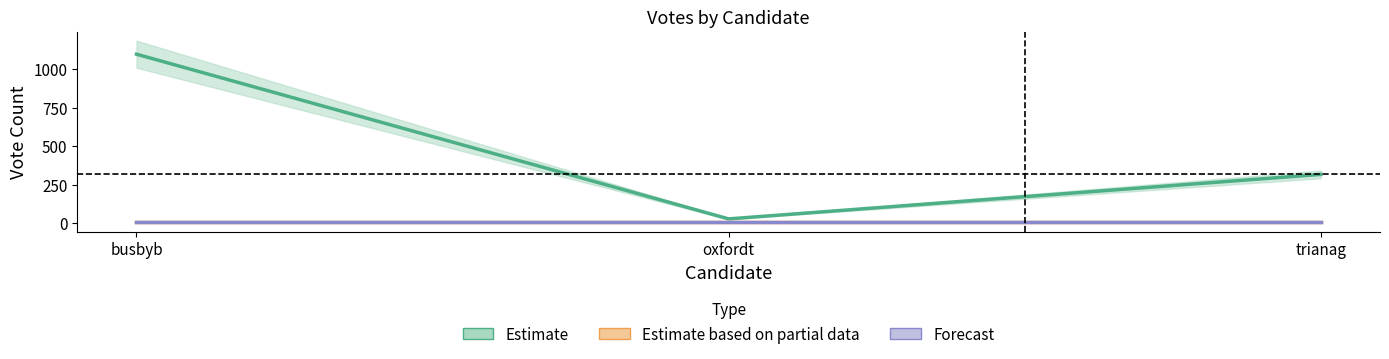

What is the value of the Estimate point at the 3rd from the left?

316